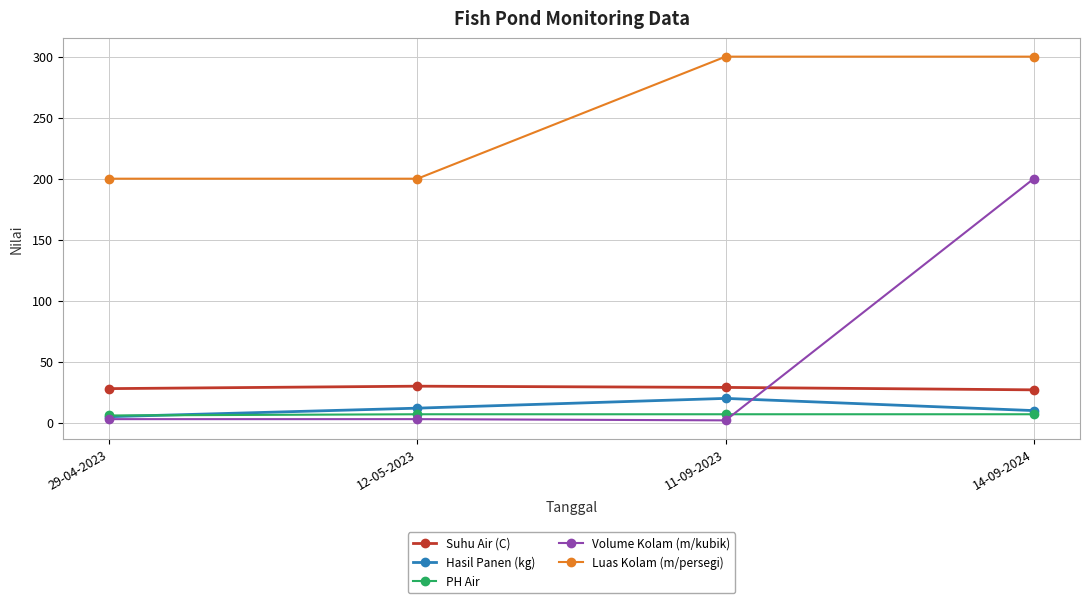

What is the label of the 2nd point from the left?

12-05-2023